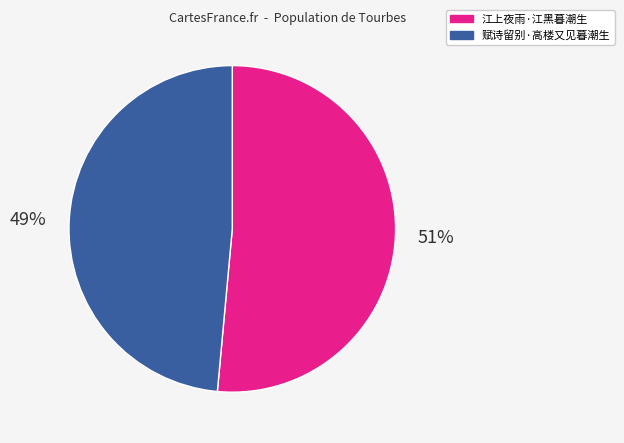

Does 赋诗留别·高楼又见暮潮生 represent more than half of the total?

No